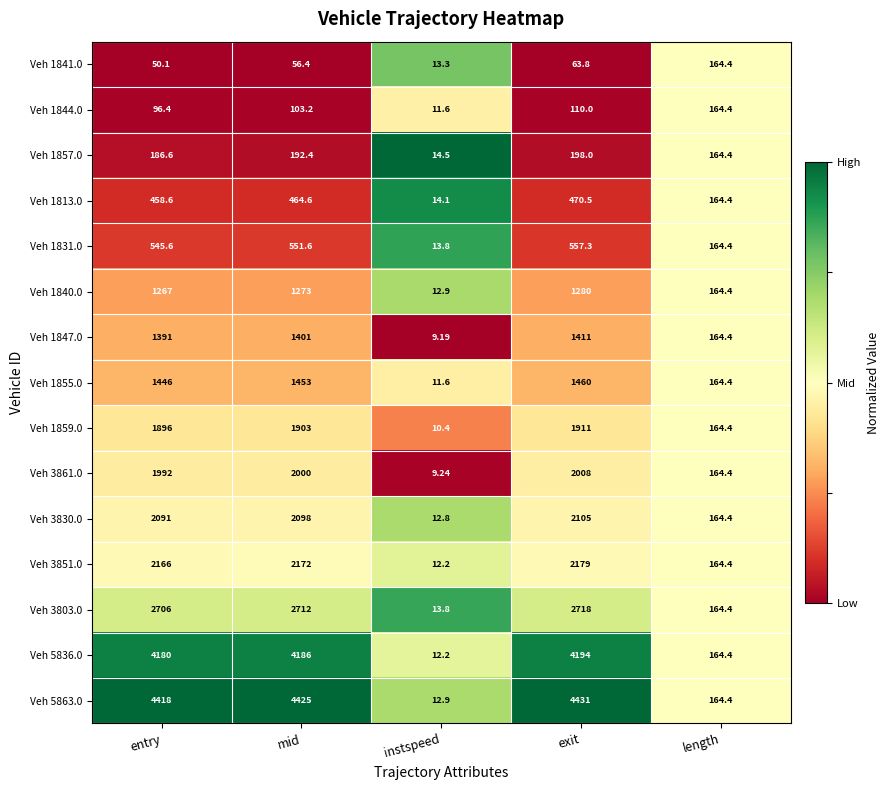

Rank the series at exit from lowest to highest value.

Veh 1841.0, Veh 1844.0, Veh 1857.0, Veh 1813.0, Veh 1831.0, Veh 1840.0, Veh 1847.0, Veh 1855.0, Veh 1859.0, Veh 3861.0, Veh 3830.0, Veh 3851.0, Veh 3803.0, Veh 5836.0, Veh 5863.0